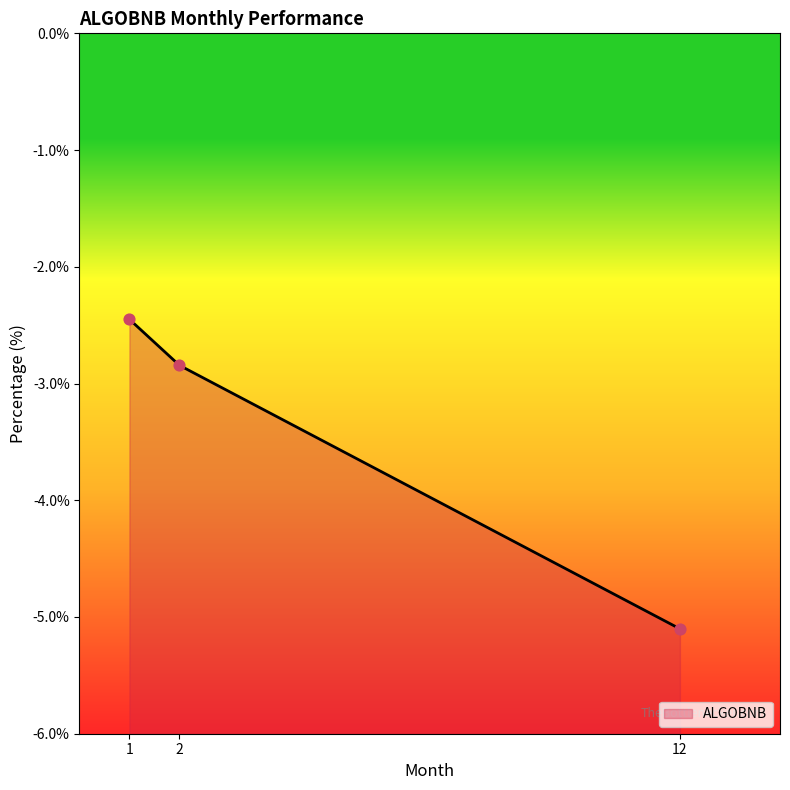

Between 12 and 1, which is larger?

1